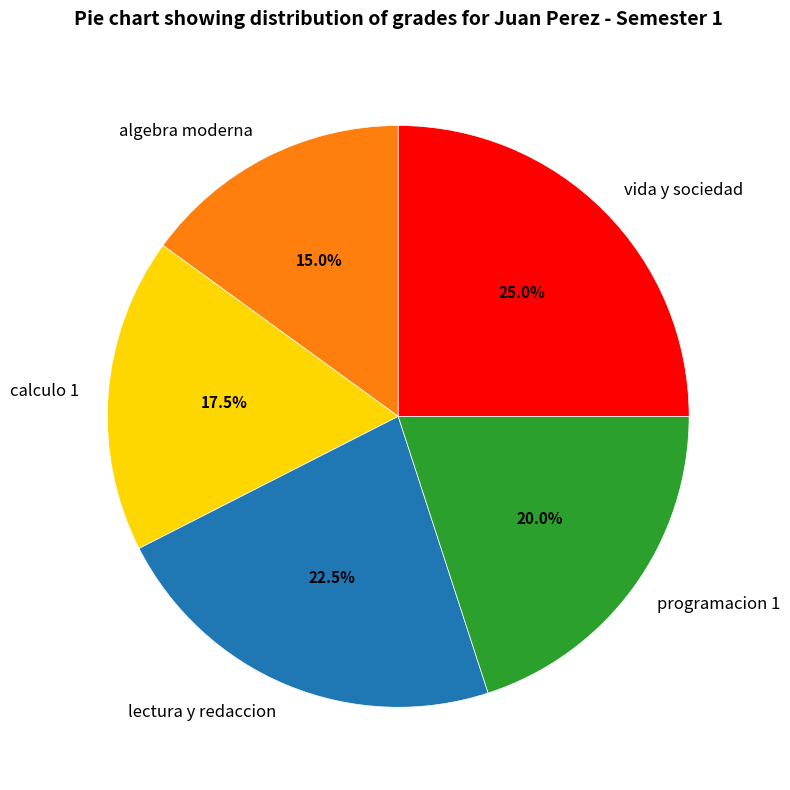

How much of the chart is everything except vida y sociedad?

75.0%